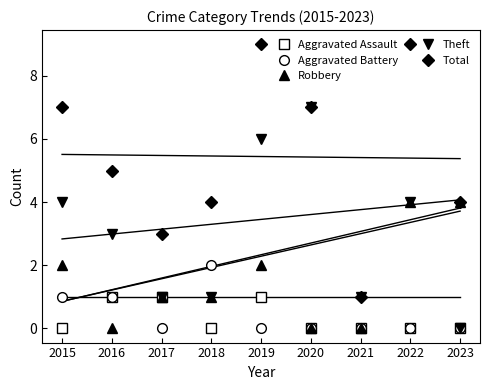

Which series has the widest spread of values?

Total